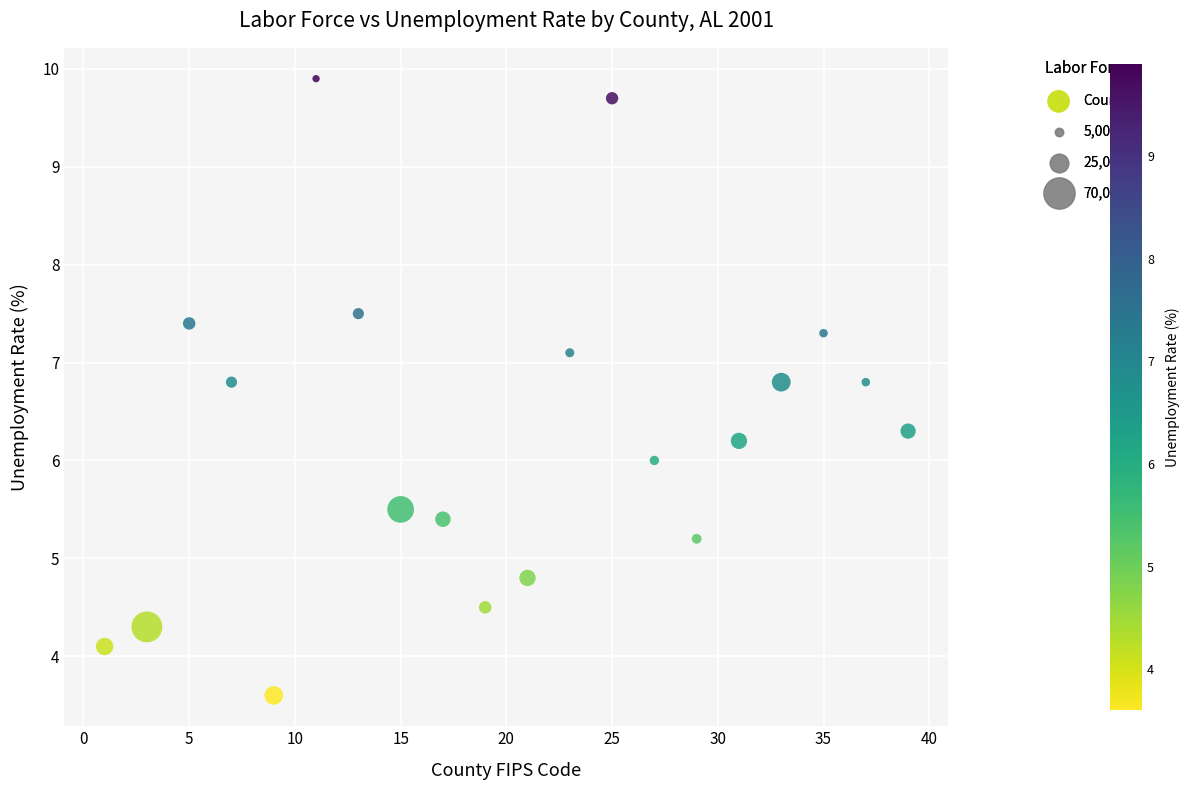

What is the range of X values (max minus min)?

38.0